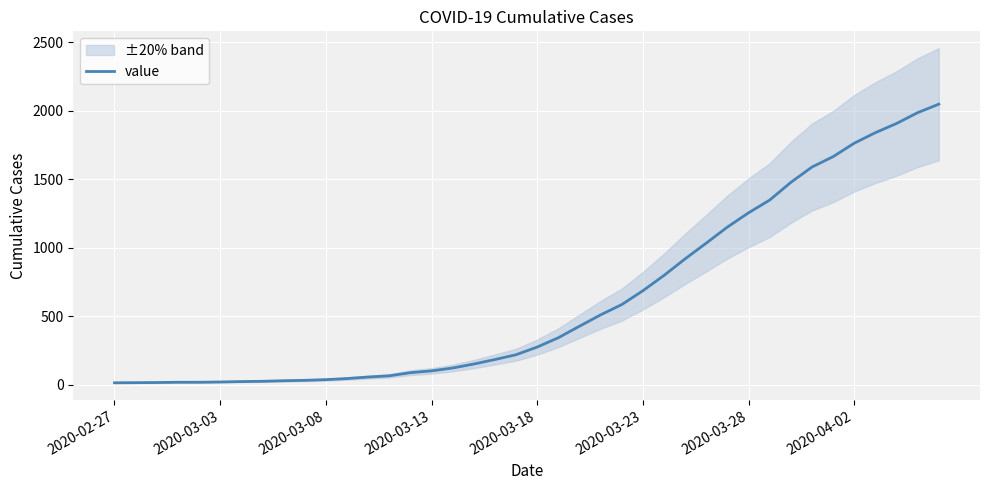

How many lines are shown in the chart?

1